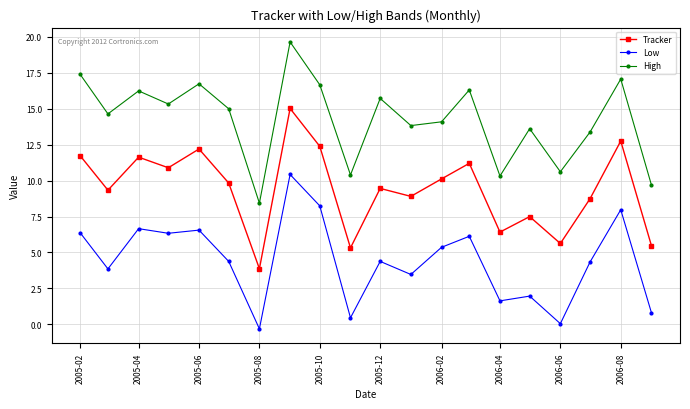

What is the difference between the maximum and minimum values in the Tracker series?

11.1